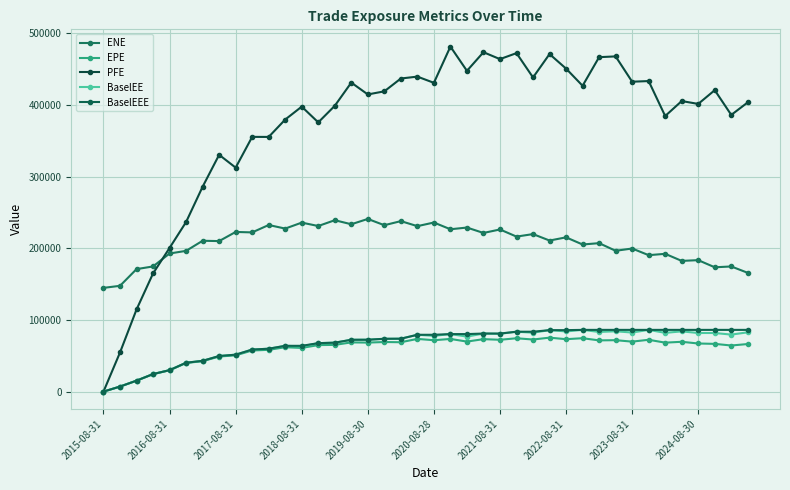

How many values in the BaselEEE series are below 79329?

19